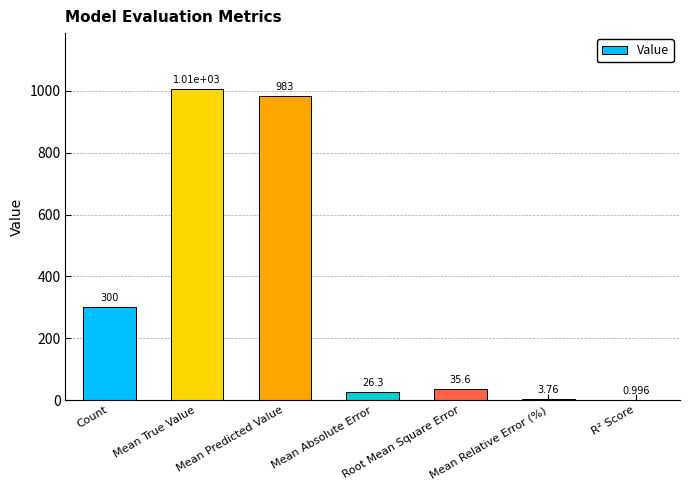

How many data points does each series have?

7